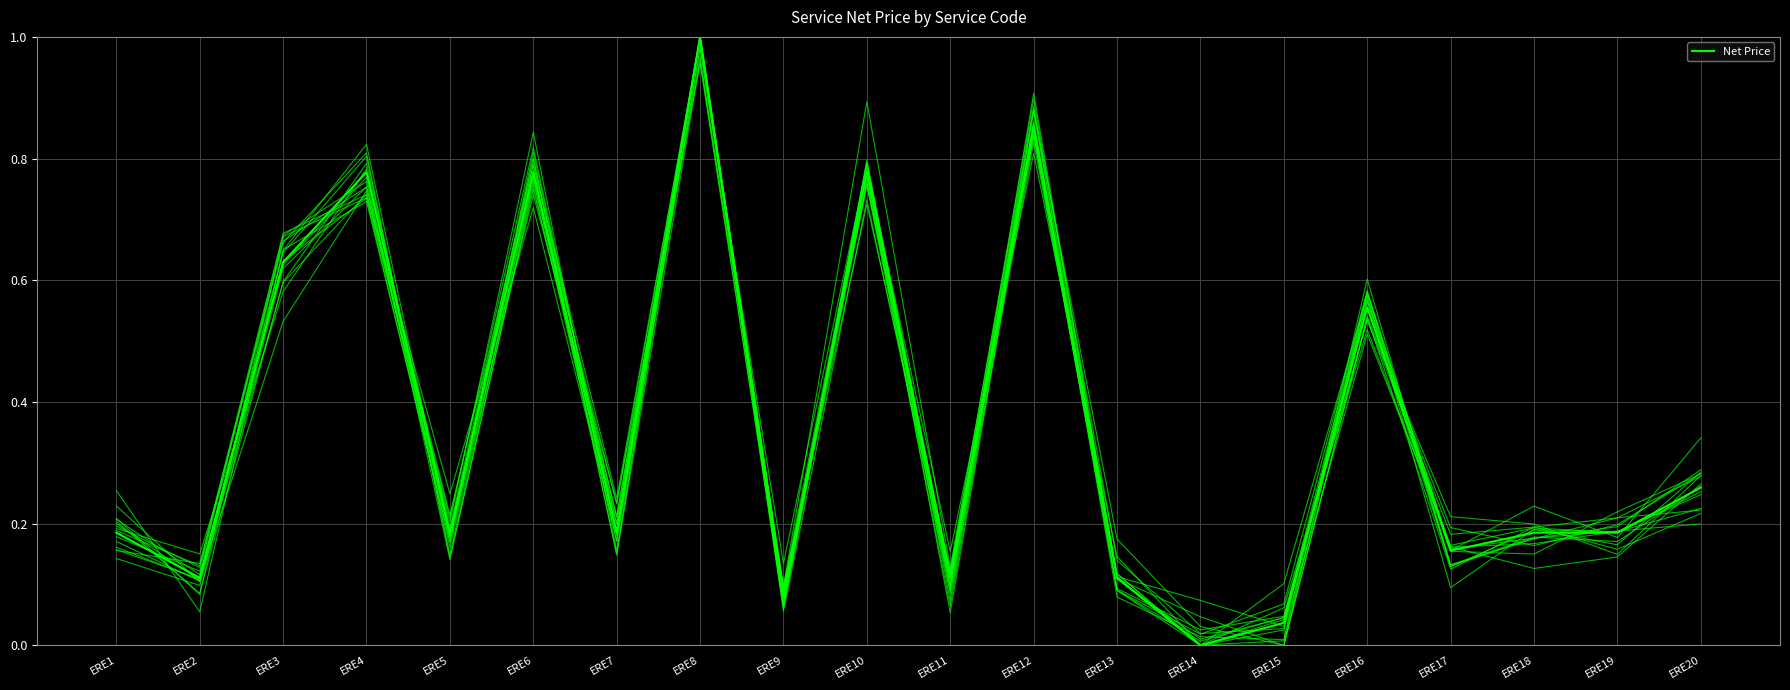

The value at ERE1 is 0.2. True or false?

True